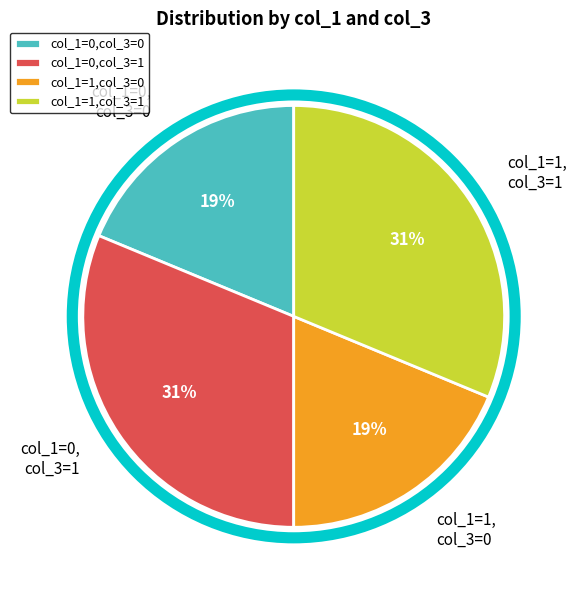

What percentage is the col_1=1,col_3=0 slice, to the nearest percent?

19%